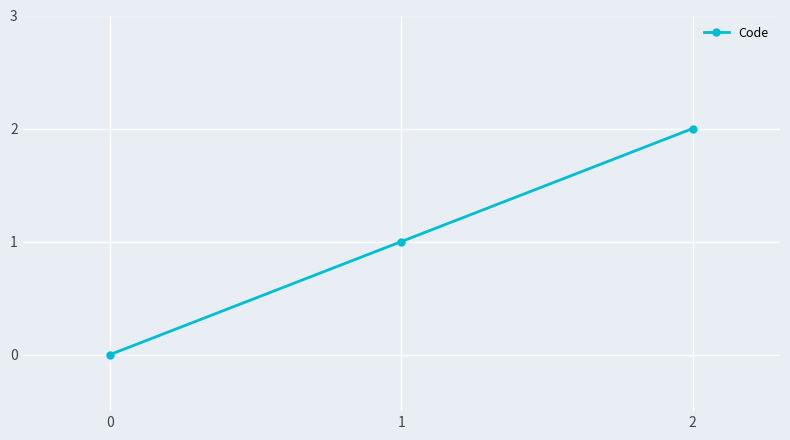

Which category has the highest value across all series?

2